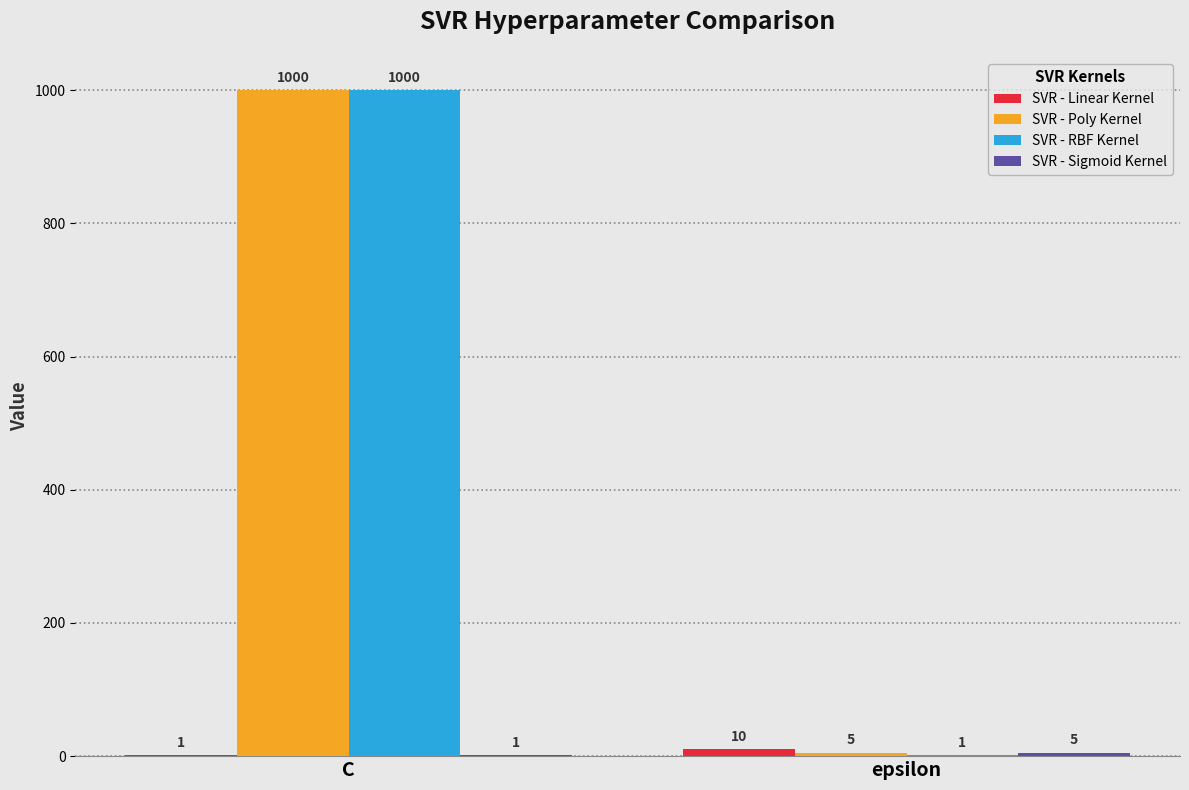

What is the greatest value displayed?

1000